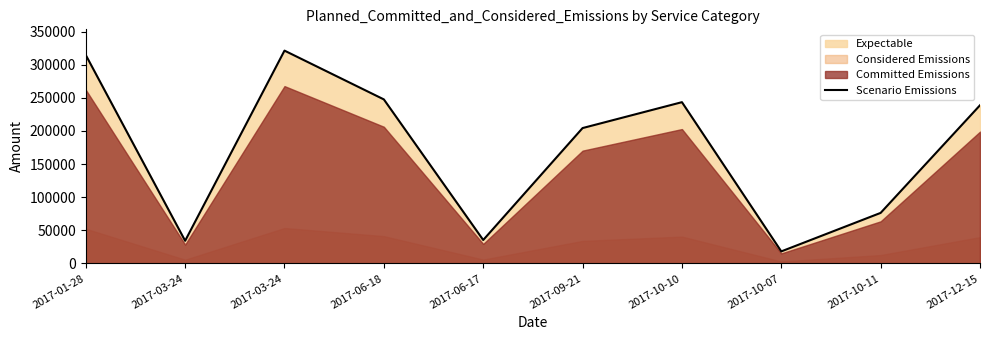

At which category does the data reach its first local peak?

2017-03-24